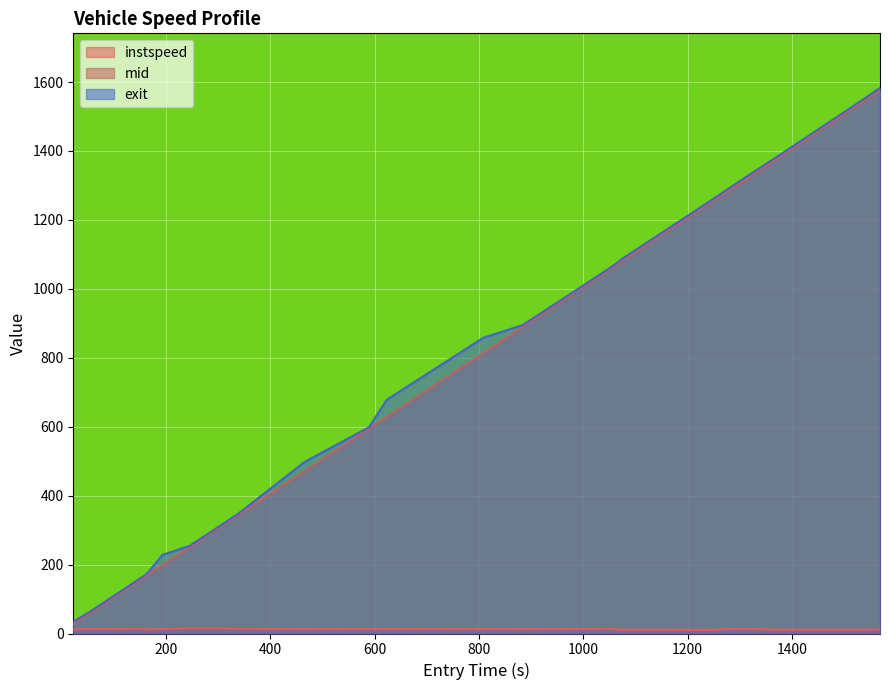

Between 193 and 808, which series saw the biggest shift?

exit